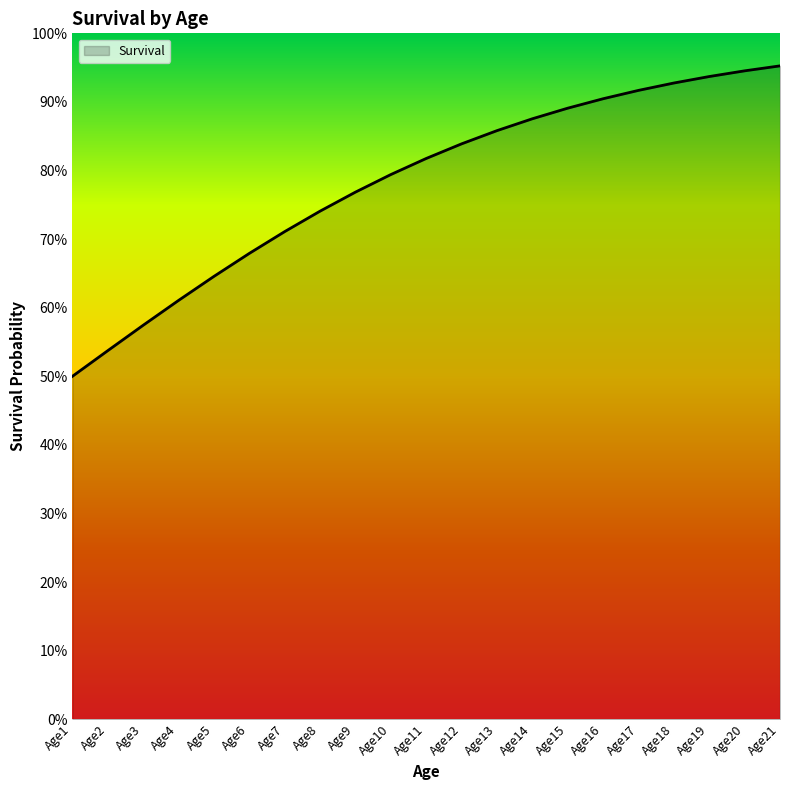

Does the chart display data point markers on the line(s)?

No